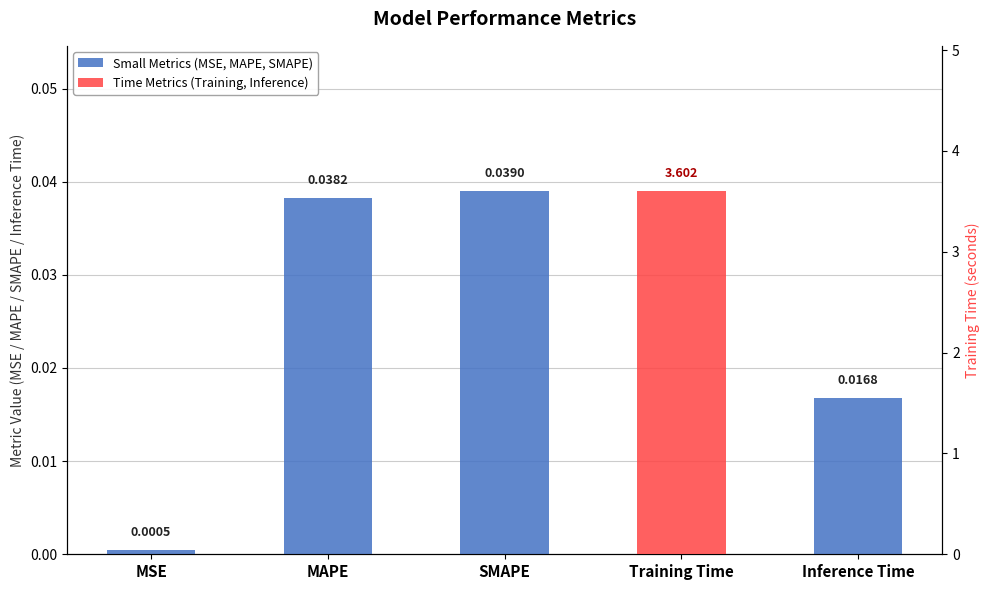

True or false: the data shows 0.0 at MSE.

False